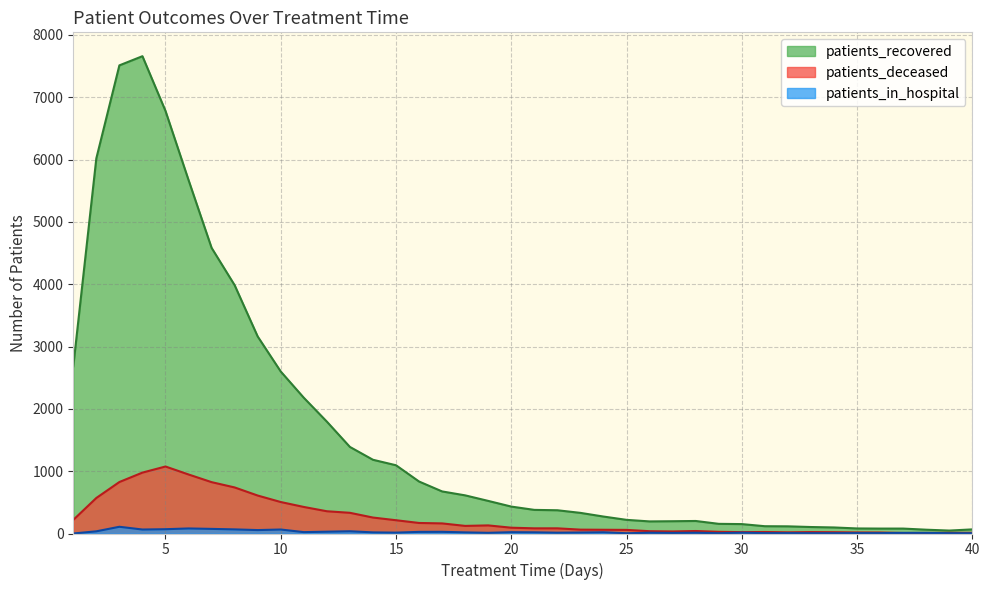

Rank the series by their maximum value, from highest to lowest.

patients_recovered, patients_deceased, patients_in_hospital